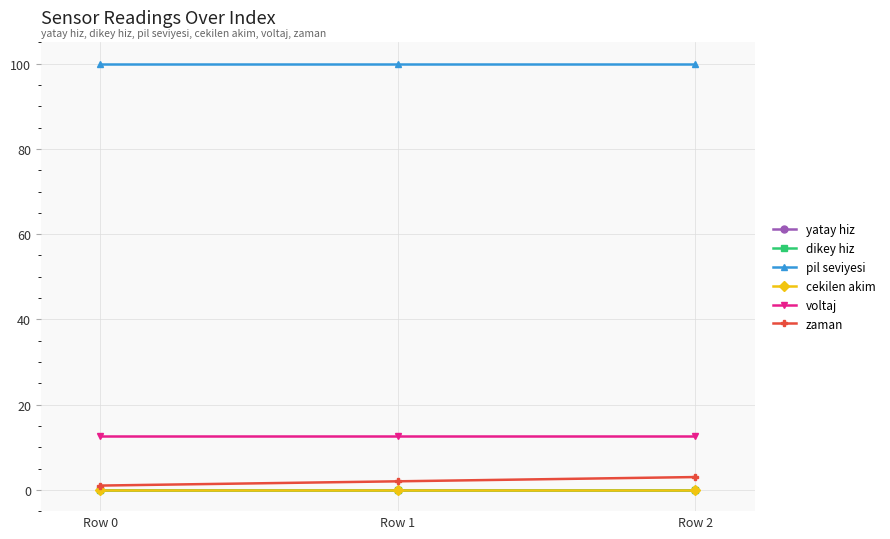

Is this an area chart (filled region under the line)?

No